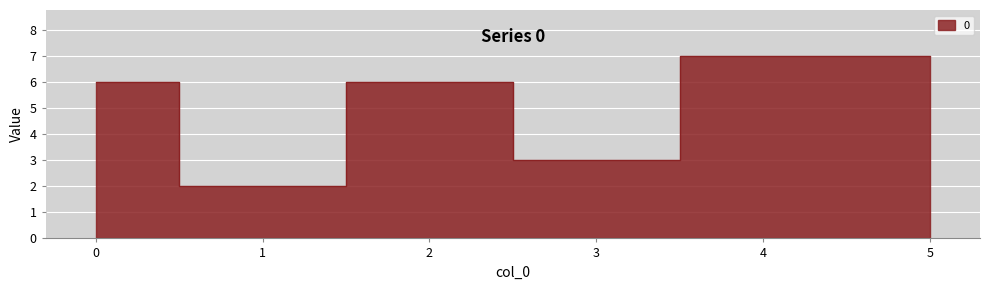

Which has a higher value, 2 or 0?

2